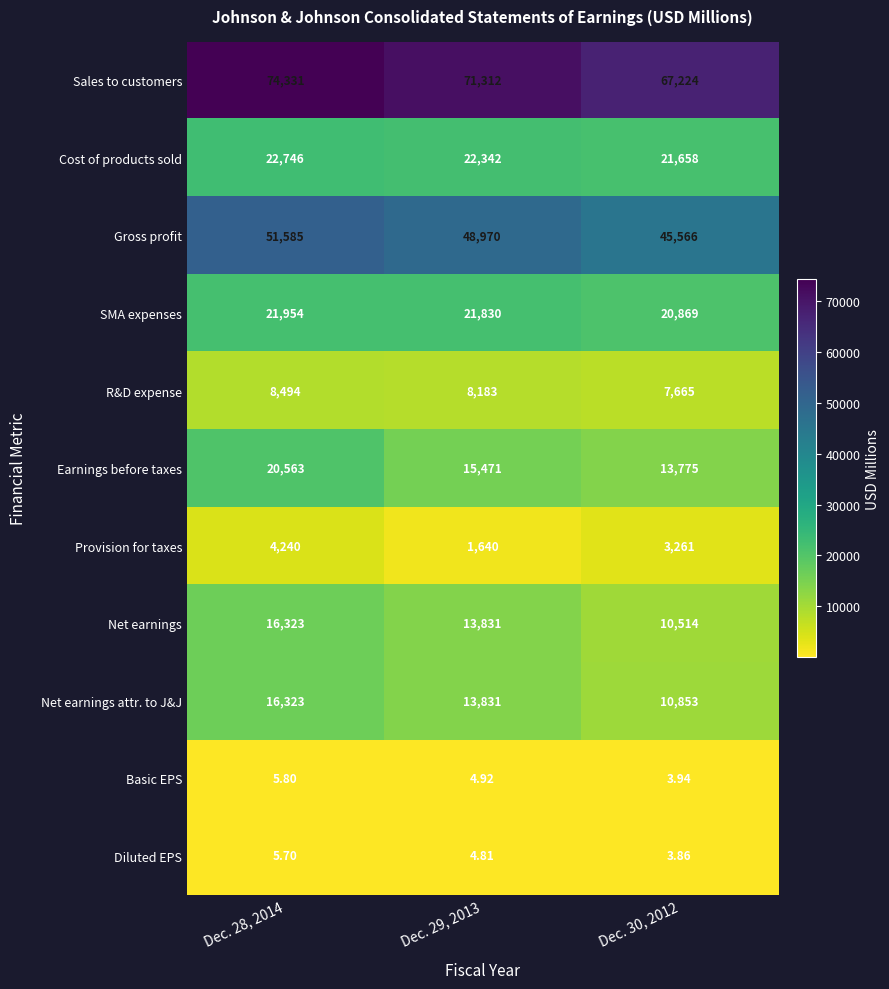

Is the value of Sales to customers at Dec. 28, 2014 greater than the value of SMA expenses at Dec. 28, 2014?

Yes